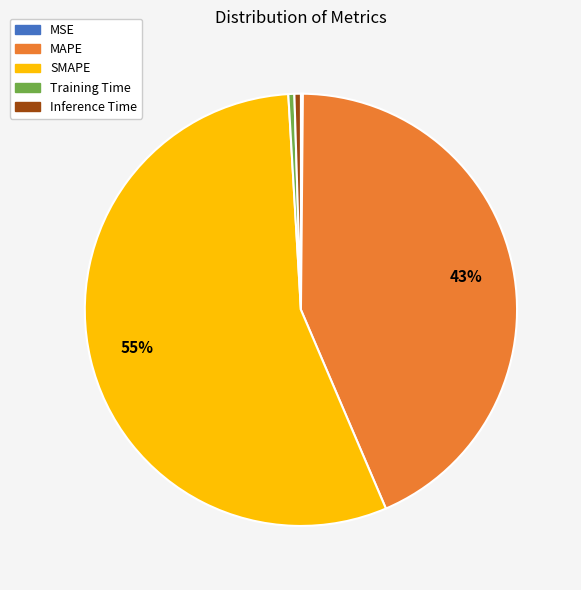

Between Inference Time and MAPE, which is larger?

MAPE